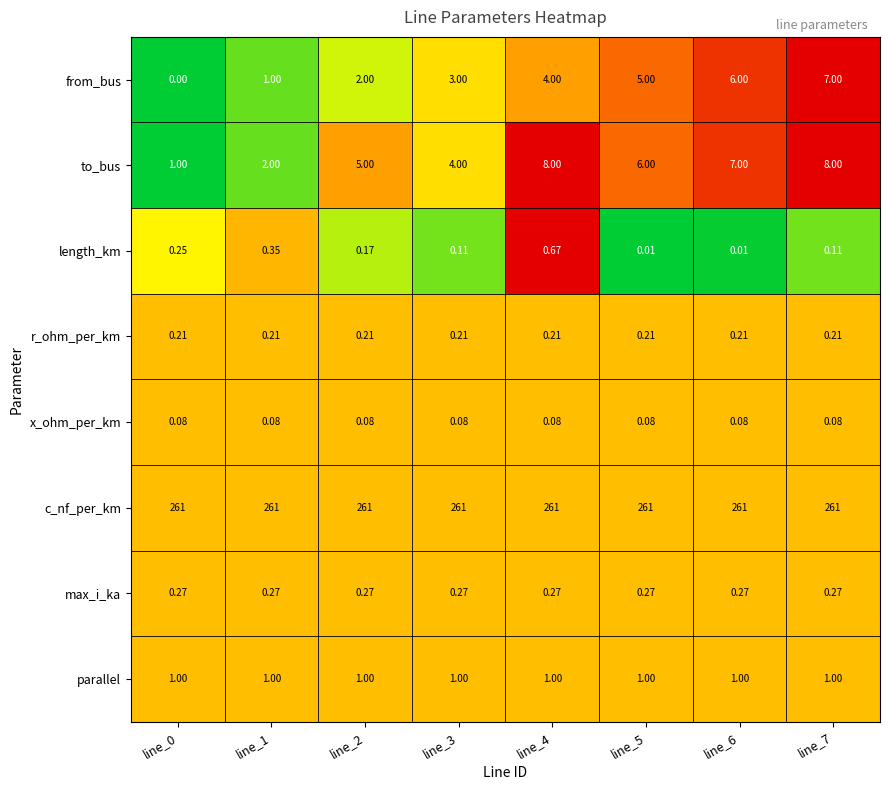

At line_3, list the series in order from largest to smallest.

c_nf_per_km, to_bus, from_bus, parallel, max_i_ka, r_ohm_per_km, length_km, x_ohm_per_km